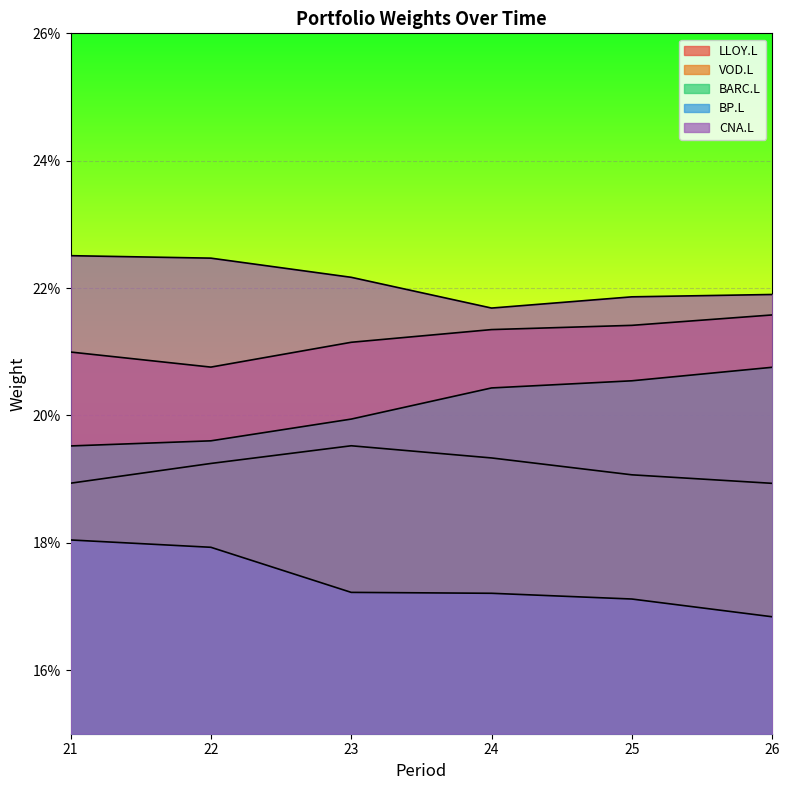

How many VOD.L values are between 0 and 1?

6